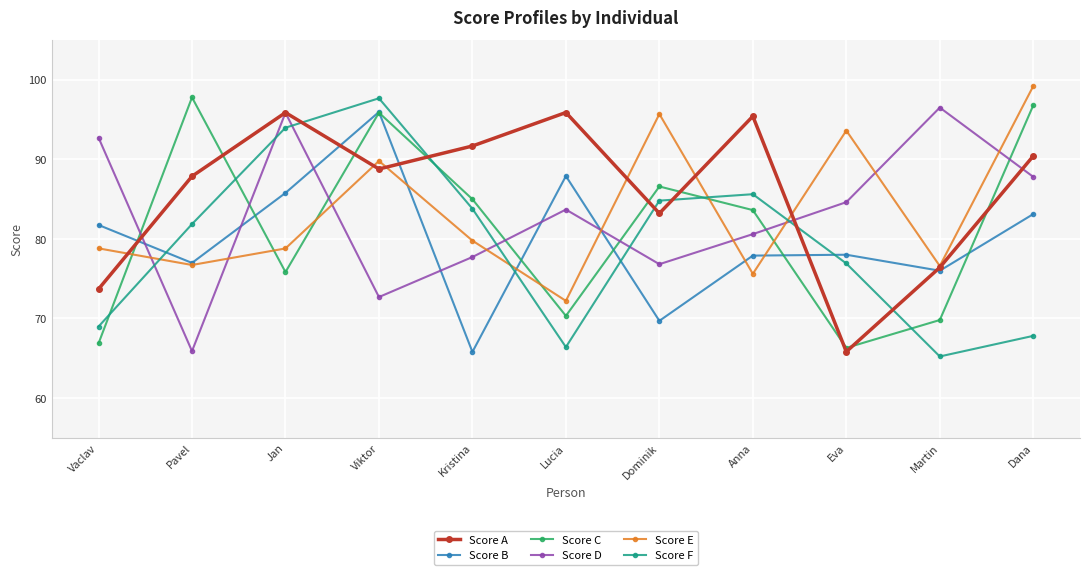

Does the chart have visible grid lines?

Yes